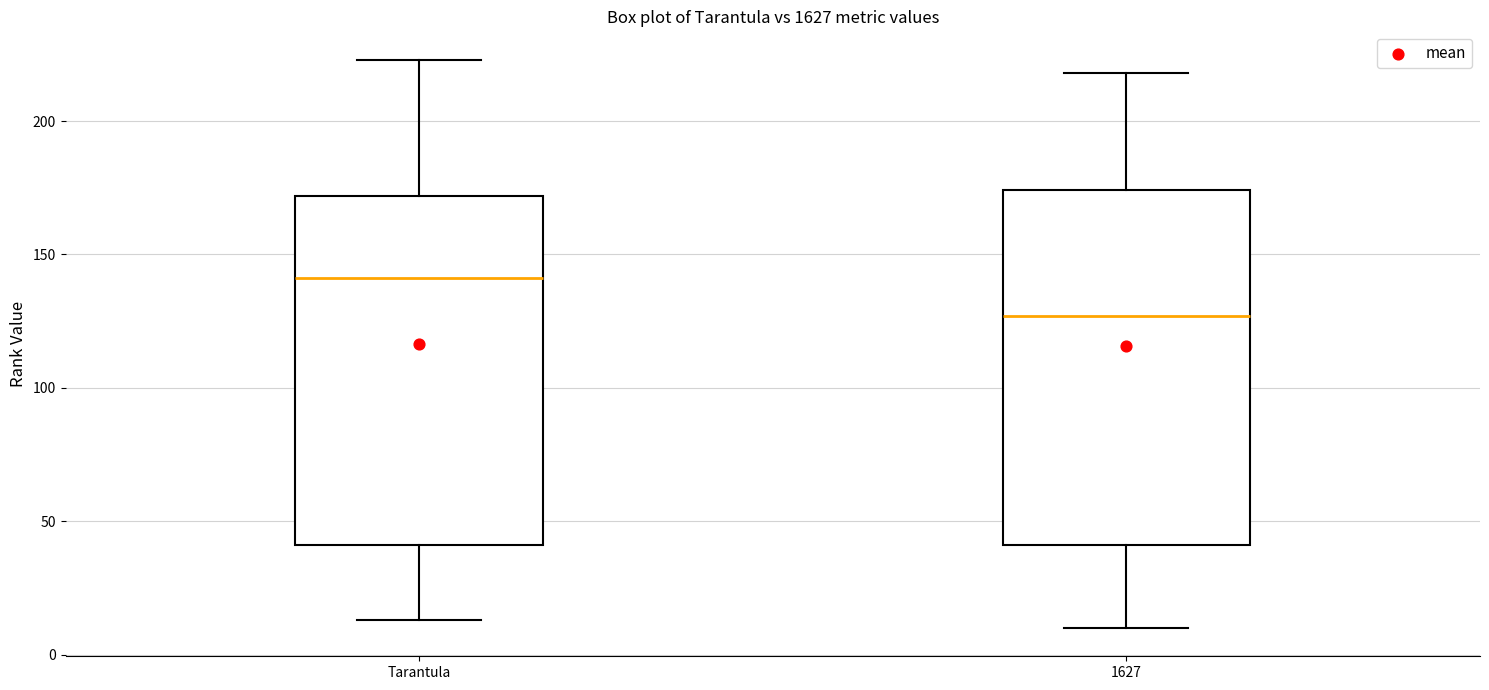

Where is the lower edge of the box for 1627 on the y-axis? The values are not printed on the chart, so give them approximately, as read against the axis.

40